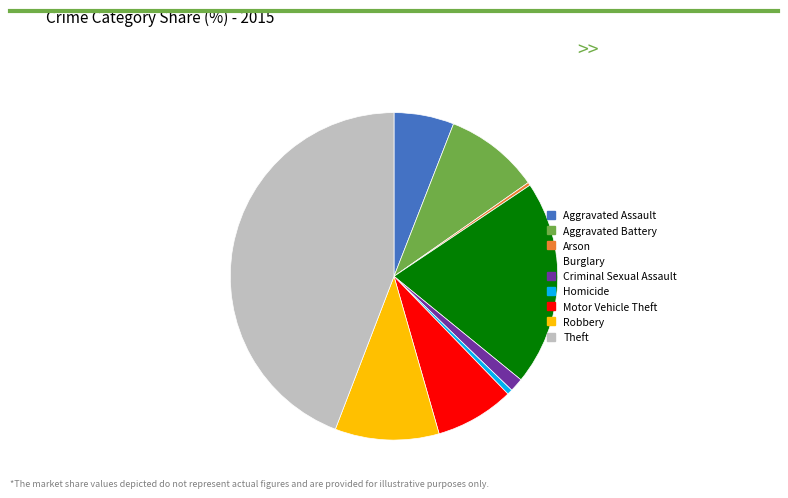

Which slice is the largest?

Theft